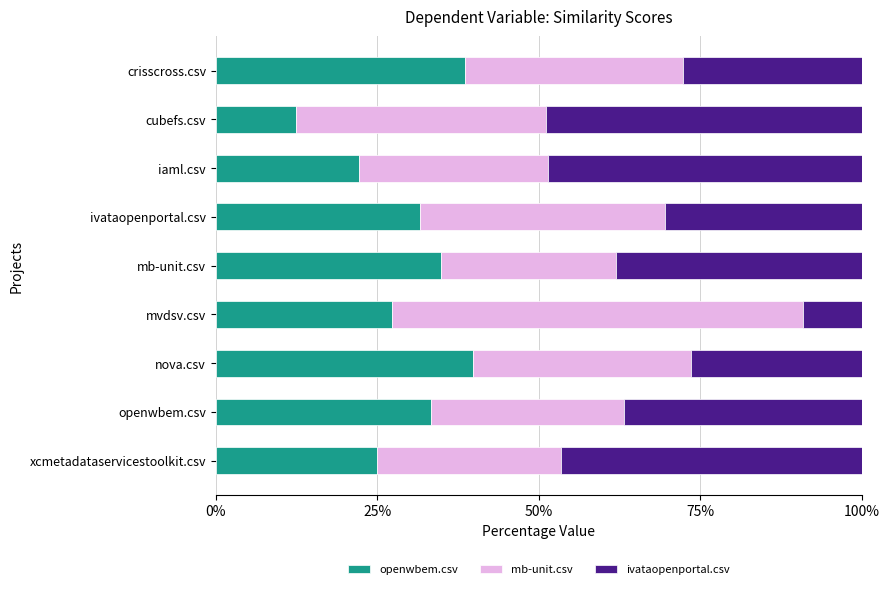

What are all the series names shown in the legend?

openwbem.csv, mb-unit.csv, ivataopenportal.csv